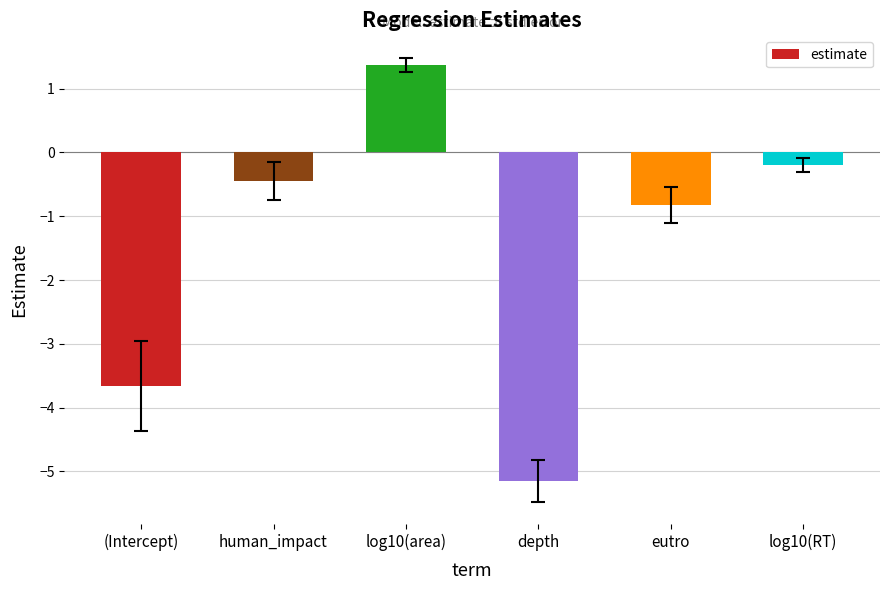

What position from the right is human_impact?

5